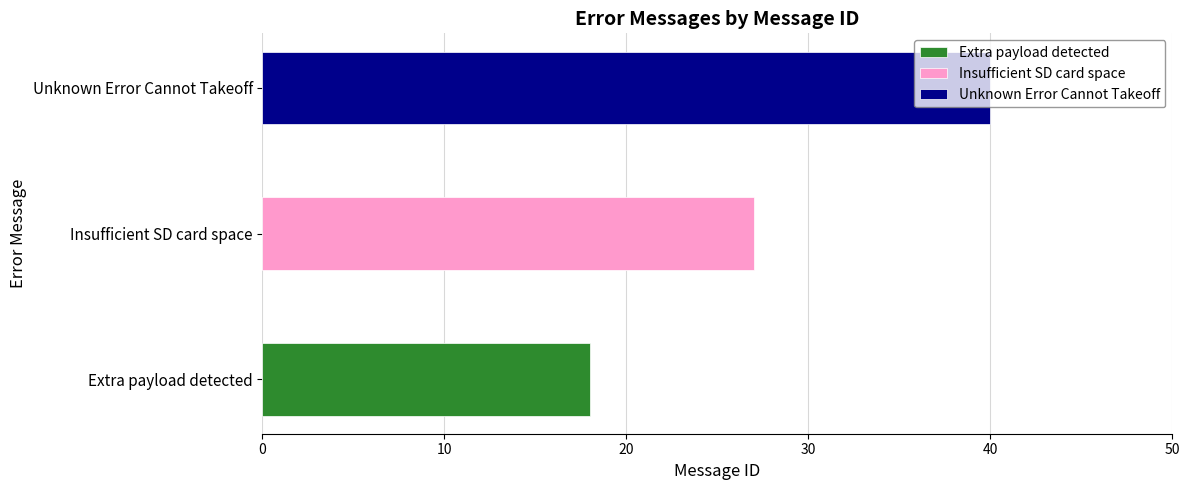

Is it true that the value at Extra payload detected is 18?

True